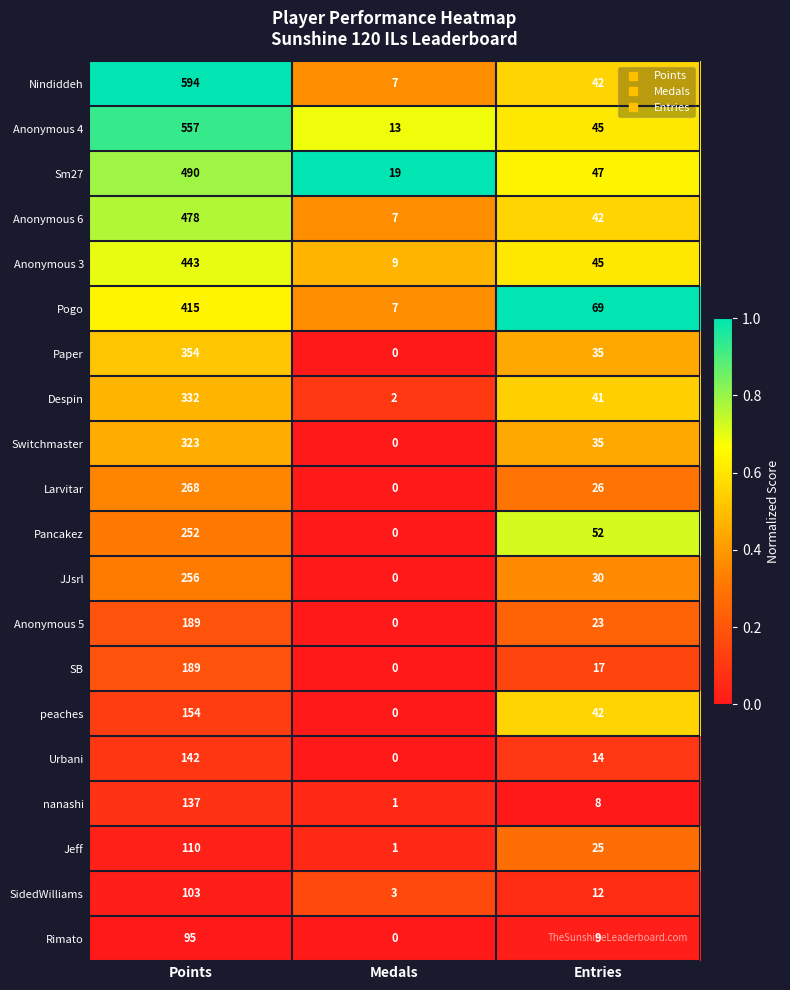

Which category has the lowest value in the Jeff series?

Medals